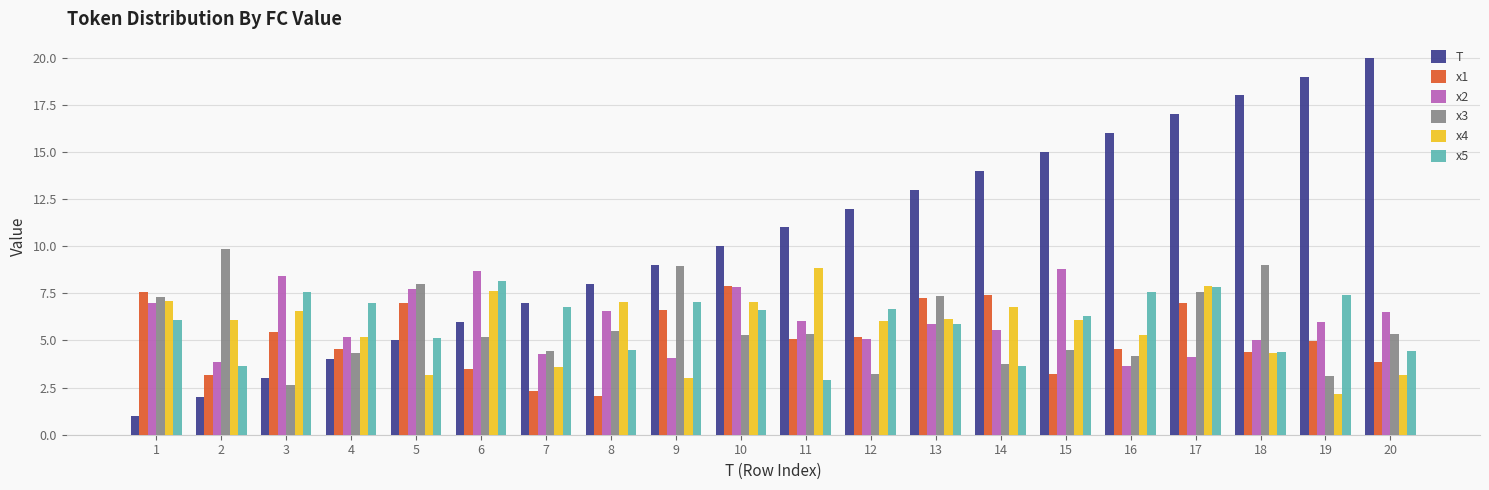

At which label does x3 first exceed 5?

1